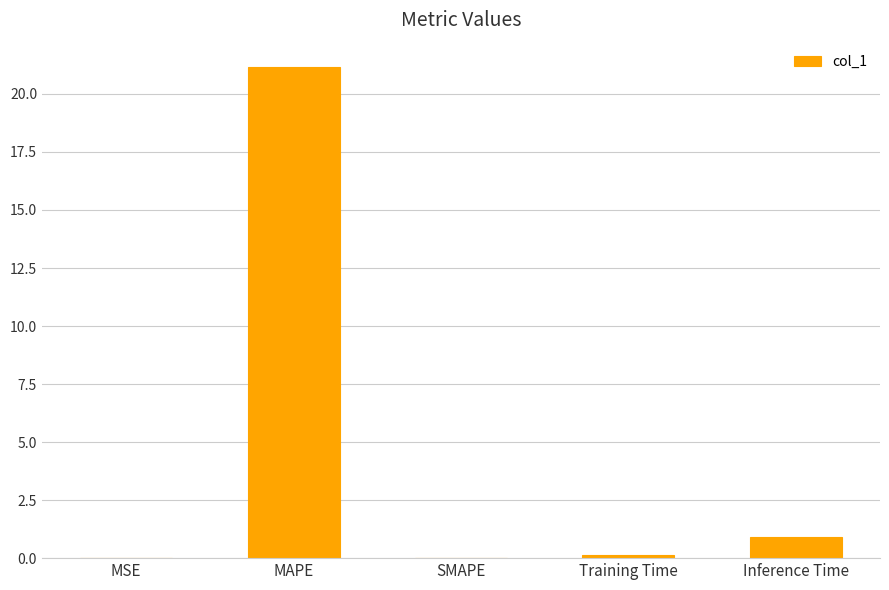

What is the maximum value shown in the chart?

21.2